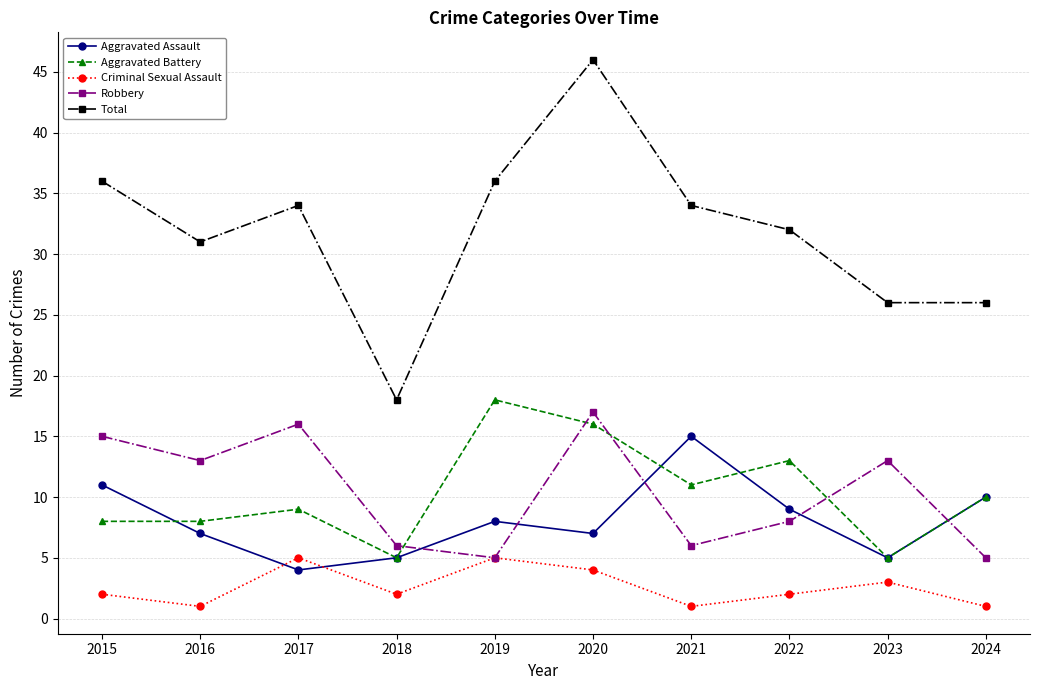

What is the average value of the Aggravated Assault series?

8